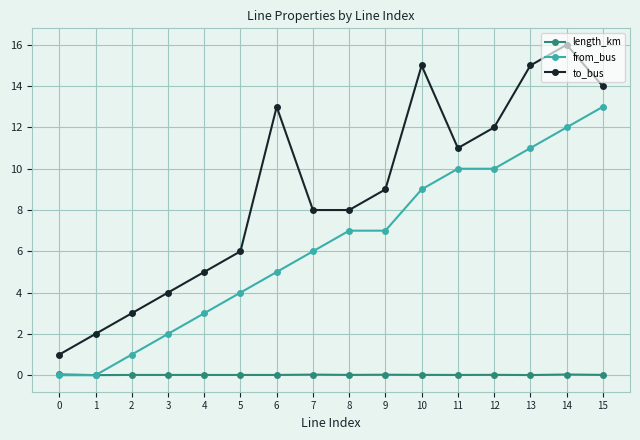

True or false: length_km and to_bus intersect in this chart.

False